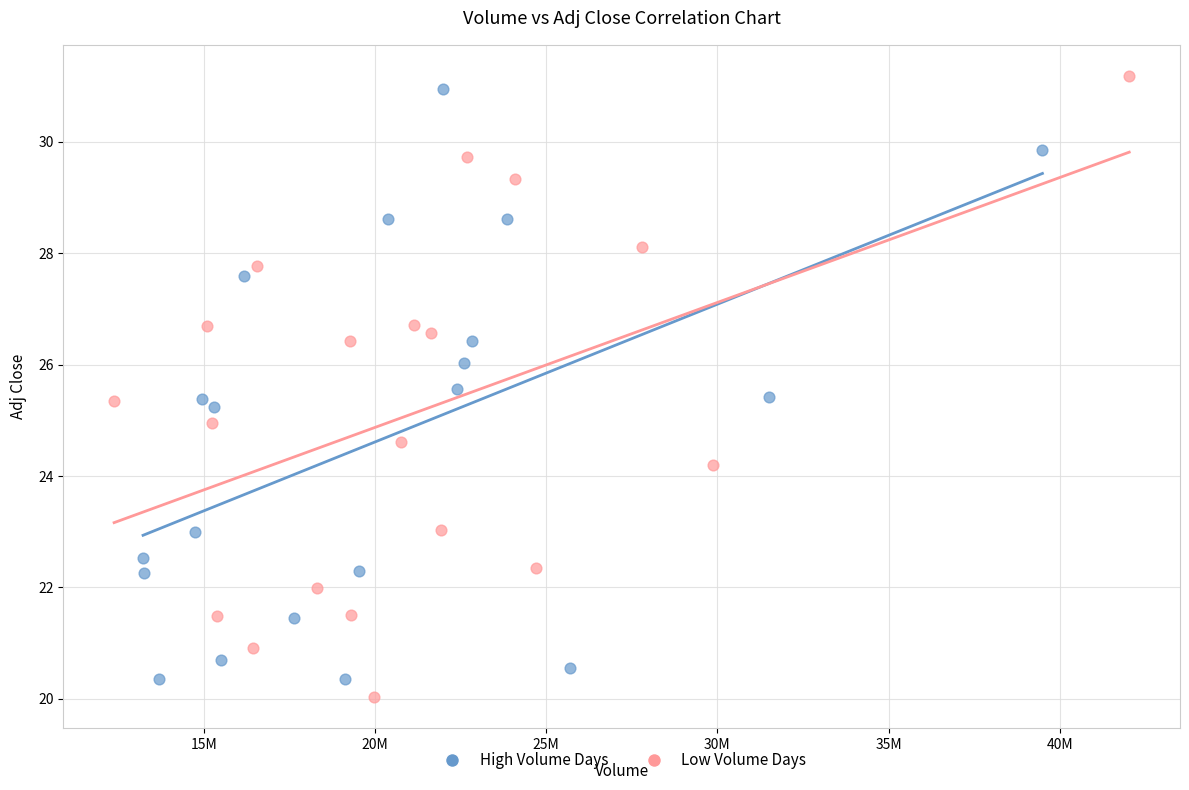

Which series contains the lowest Y value?

Low Volume Days